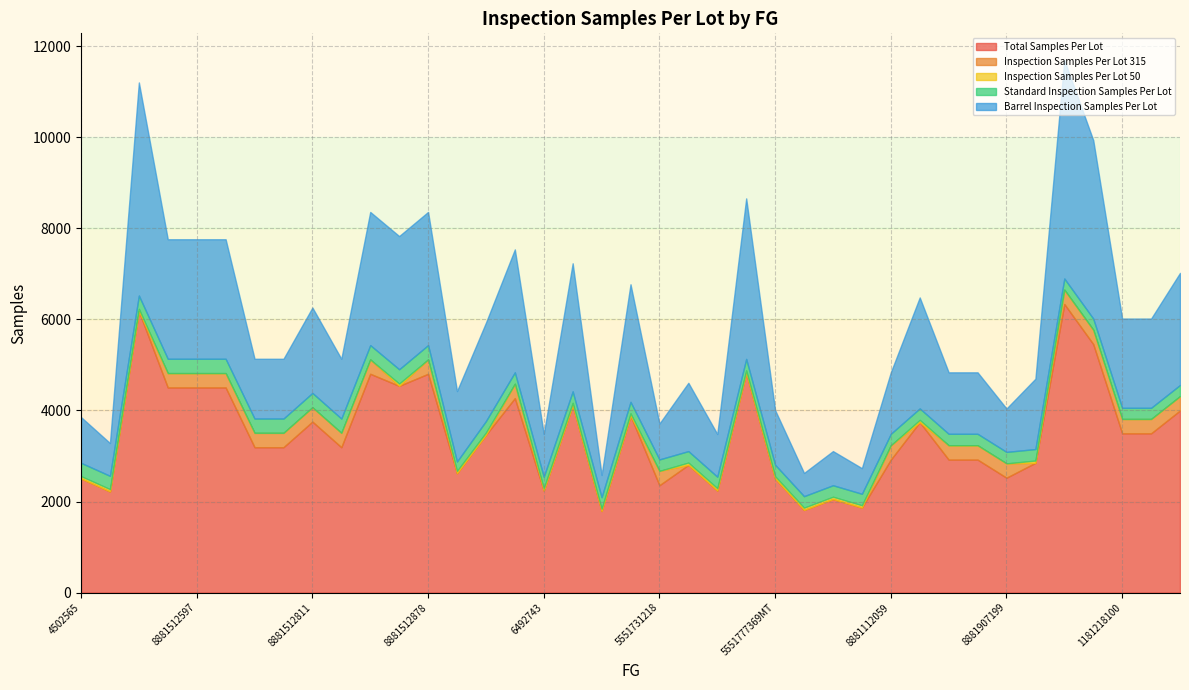

What position from the right is 5551777419?

13